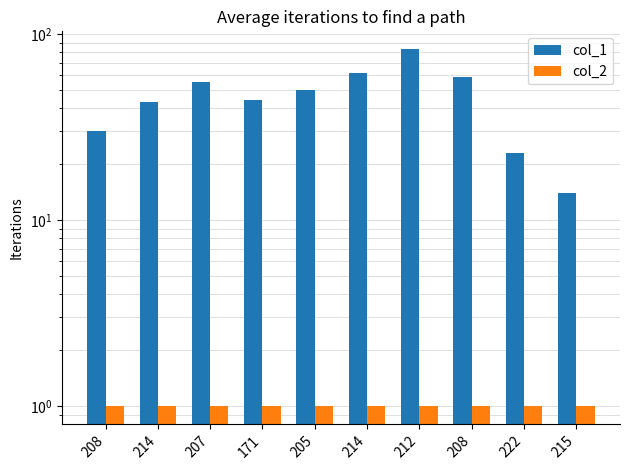

What is the sum of the col_2 values at 205 and 208?

2